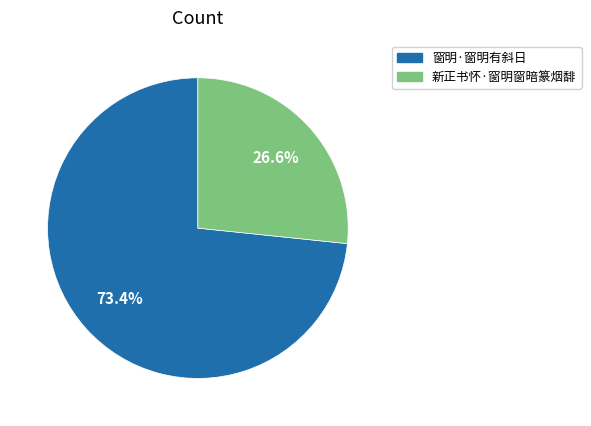

What percentage is the 新正书怀·窗明窗暗篆烟馡 slice, to the nearest percent?

27%